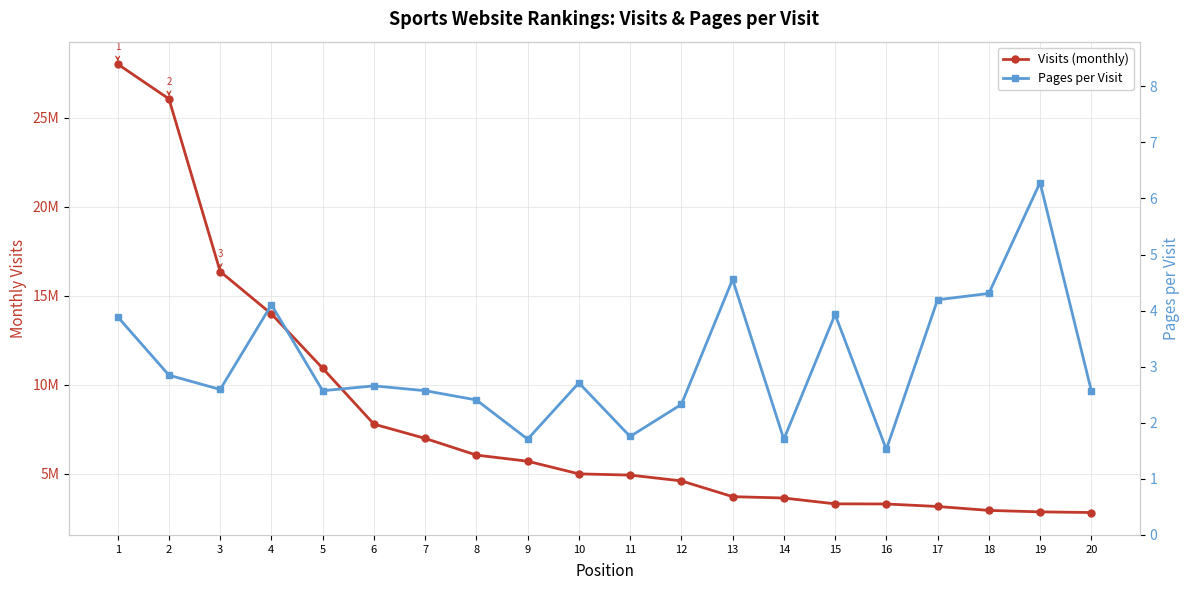

True or false: visits and pages_per_visit cross at least once.

False